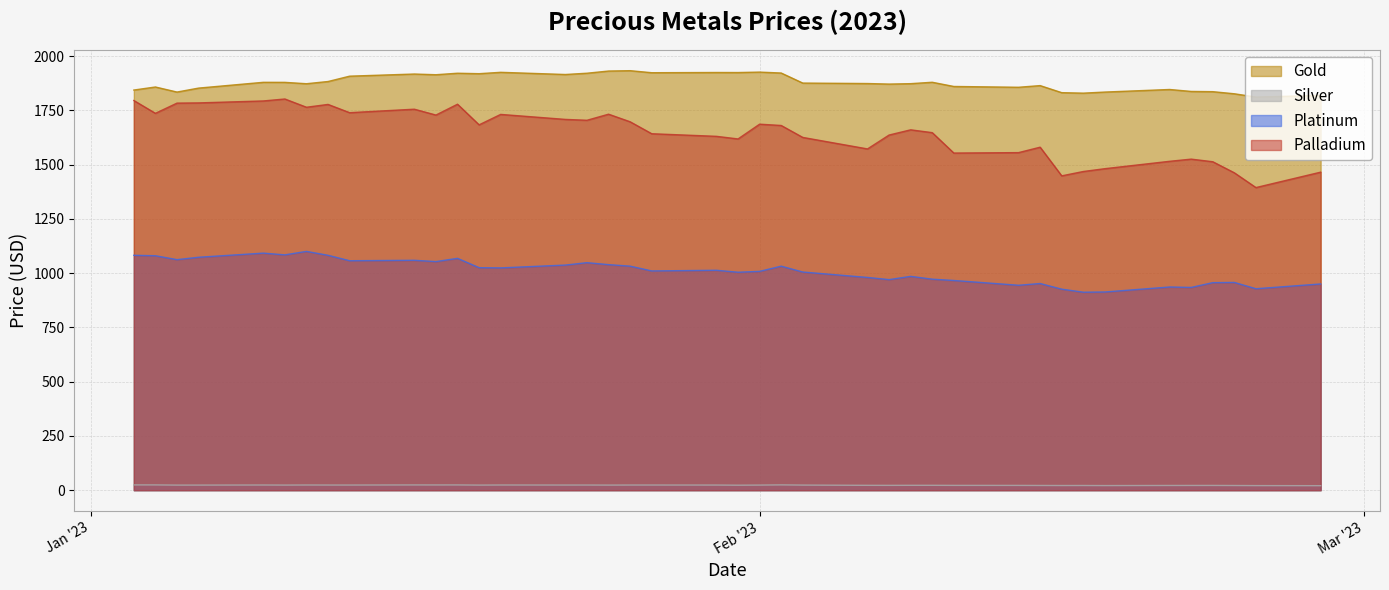

What is the lowest value of the Palladium series?

1394.0